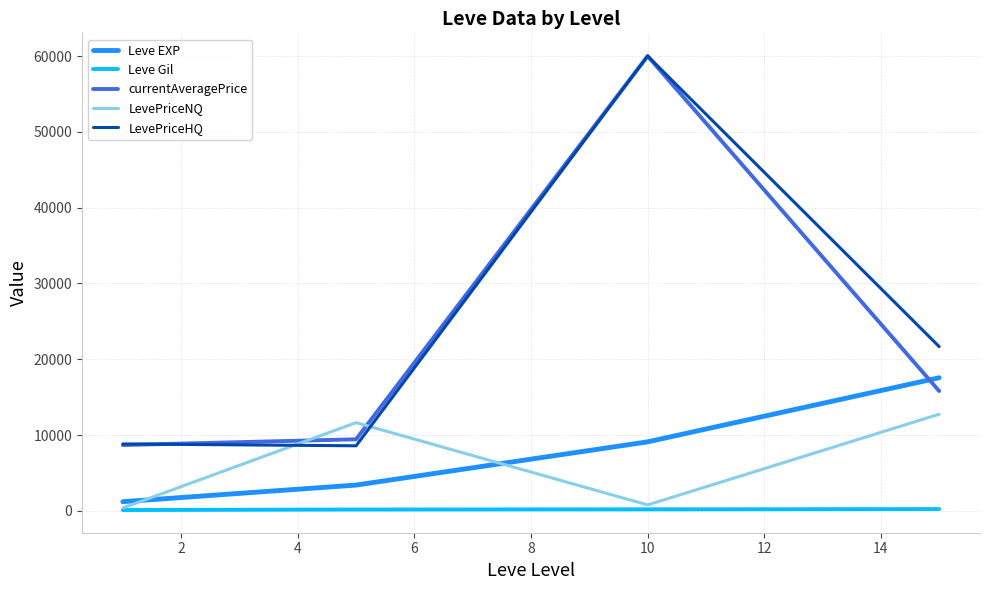

What is the maximum value for Leve EXP?

17563.3